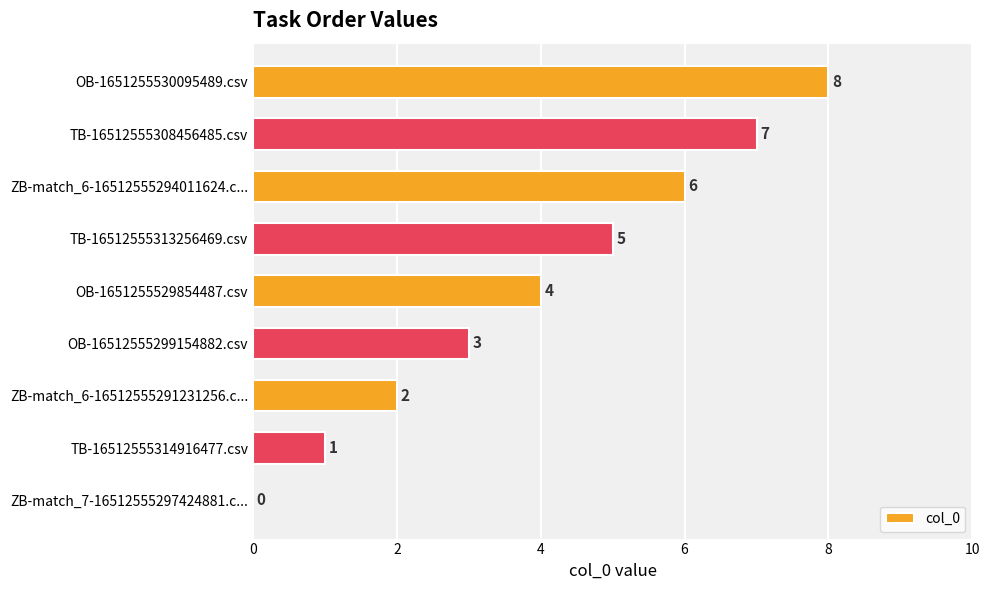

What is the maximum value shown in the chart?

8